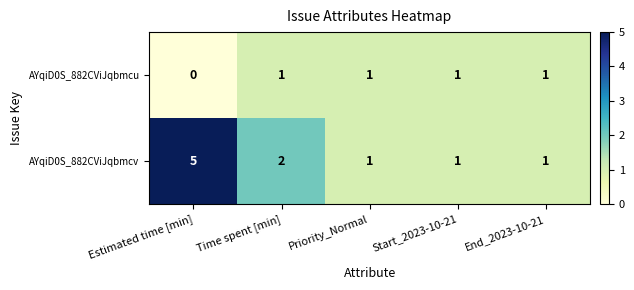

Which label corresponds to the largest value in the chart?

Estimated time [min]